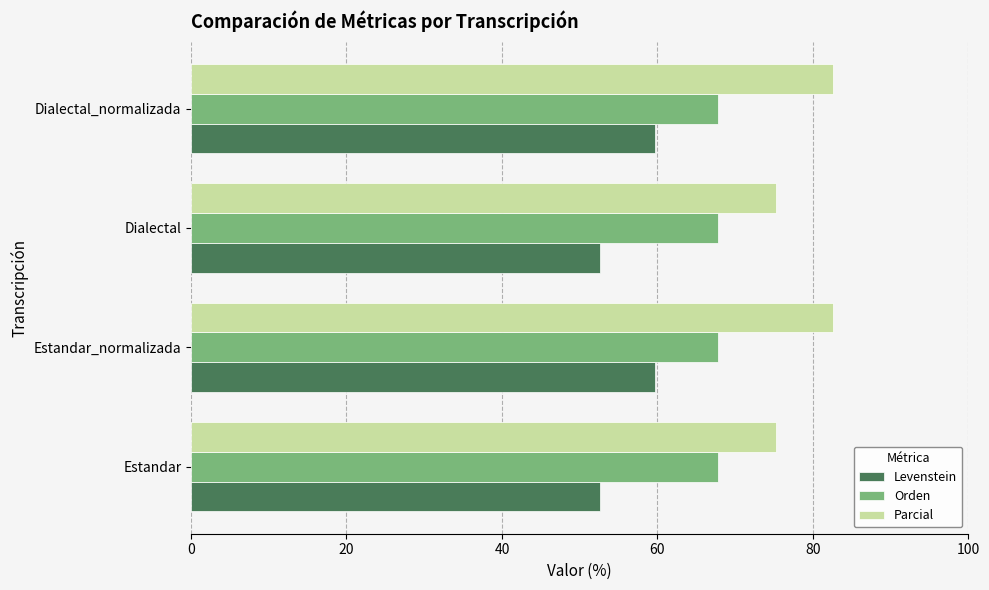

What is the greatest value displayed?

82.6